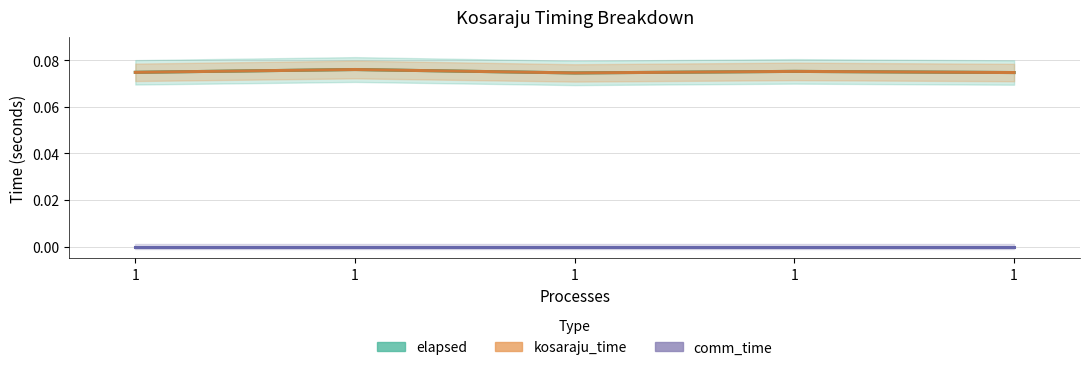

What is the greatest value displayed?

0.1